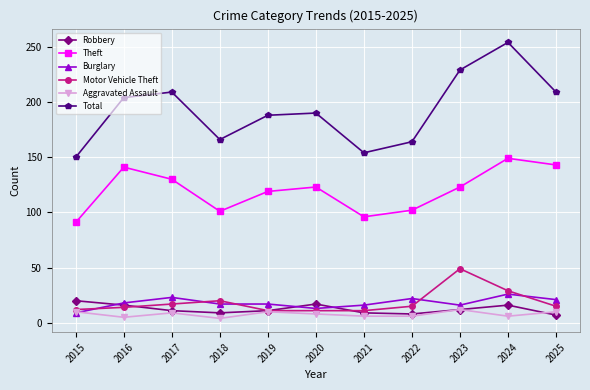

What is the difference between the highest and lowest values at 2020?

182